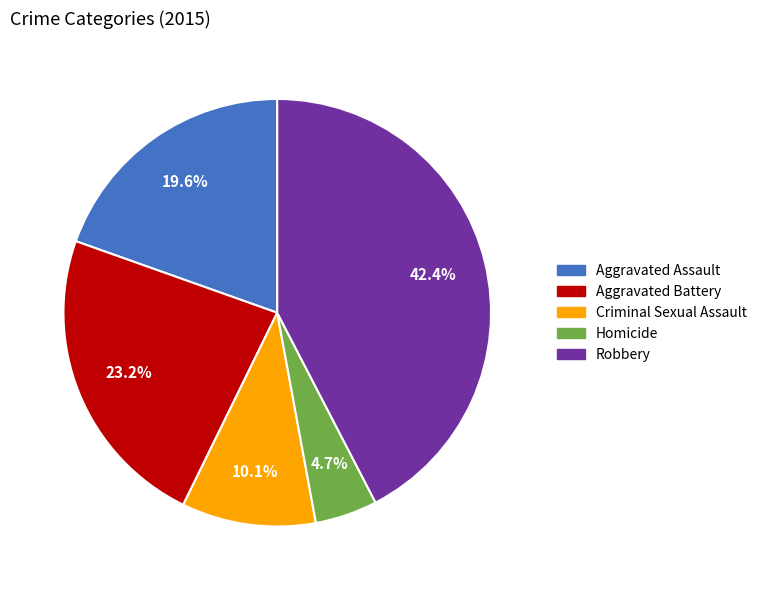

True or false: Aggravated Battery accounts for 23% of the total.

True